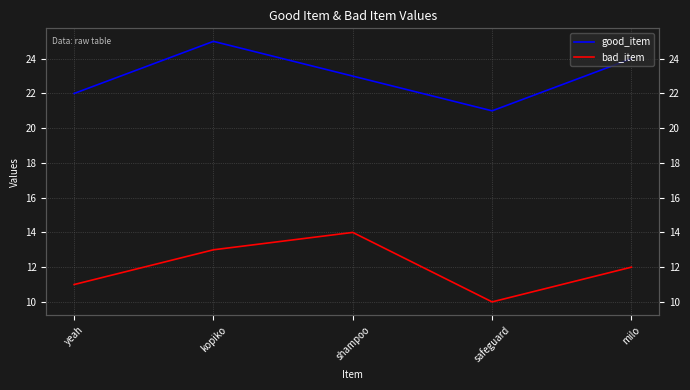

True or false: good_item has a value of 35 at safeguard.

False